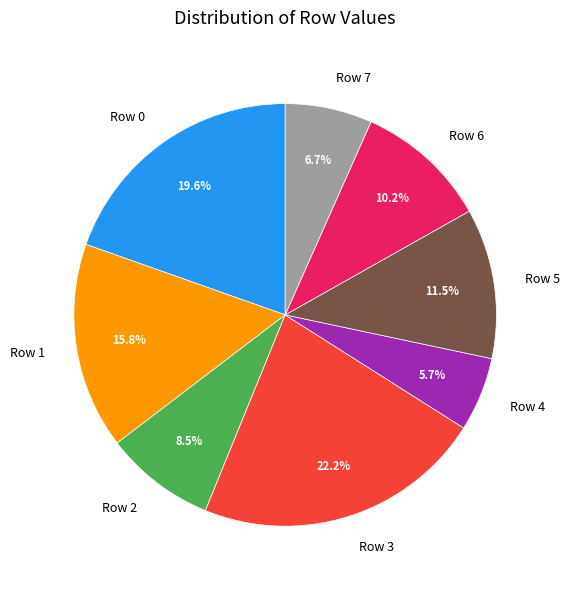

Which slice is the largest?

Row 3